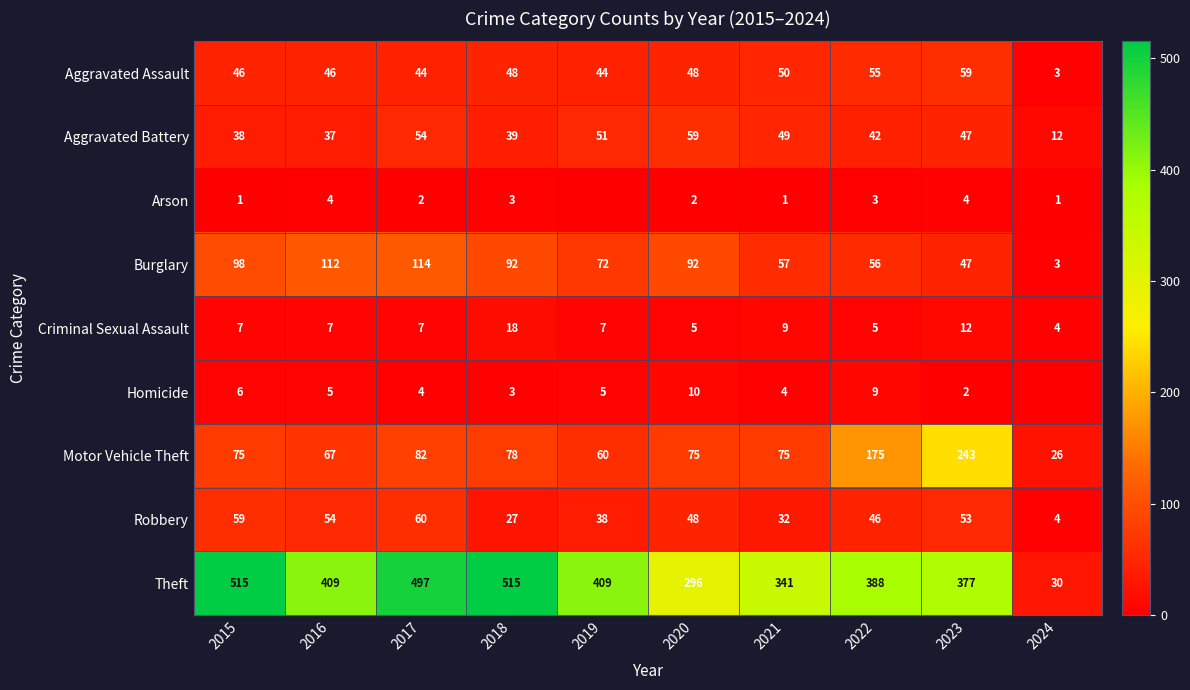

The value of Criminal Sexual Assault at 2016 is 7. True or false?

True